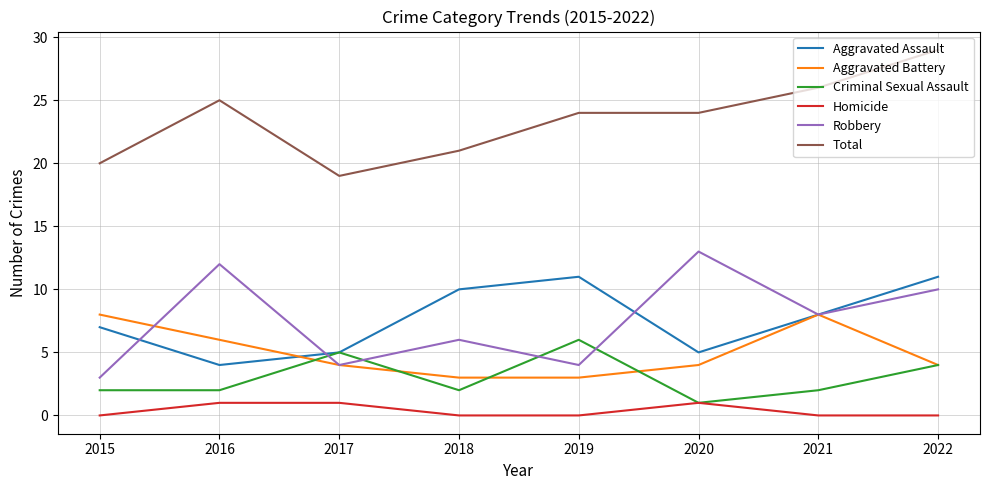

Reading left to right, extract all data points from this chart.

Aggravated Assault: 7	4	5	10	11	5	8	11
Aggravated Battery: 8	6	4	3	3	4	8	4
Criminal Sexual Assault: 2	2	5	2	6	1	2	4
Homicide: 0	1	1	0	0	1	0	0
Robbery: 3	12	4	6	4	13	8	10
Total: 20	25	19	21	24	24	26	29